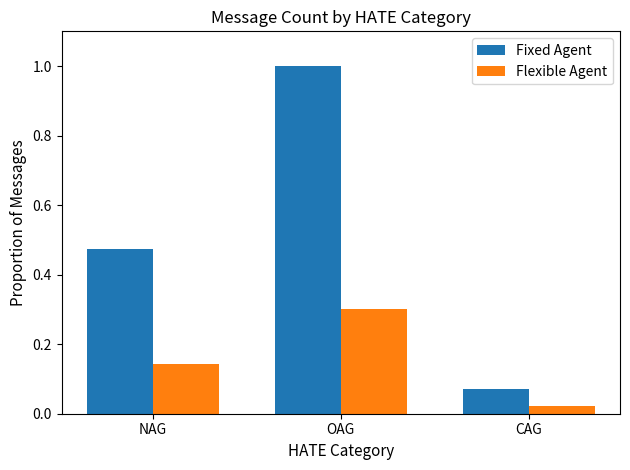

How many bars are there in each group?

2